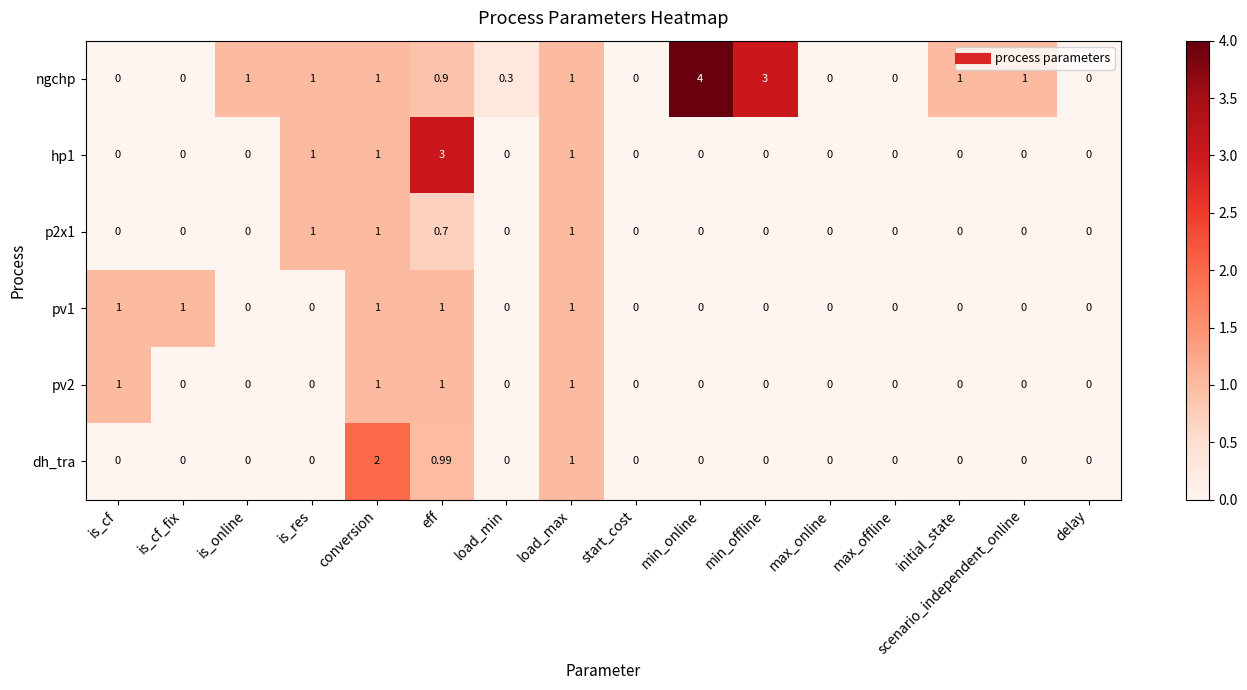

Which series has the largest total across all categories?

ngchp